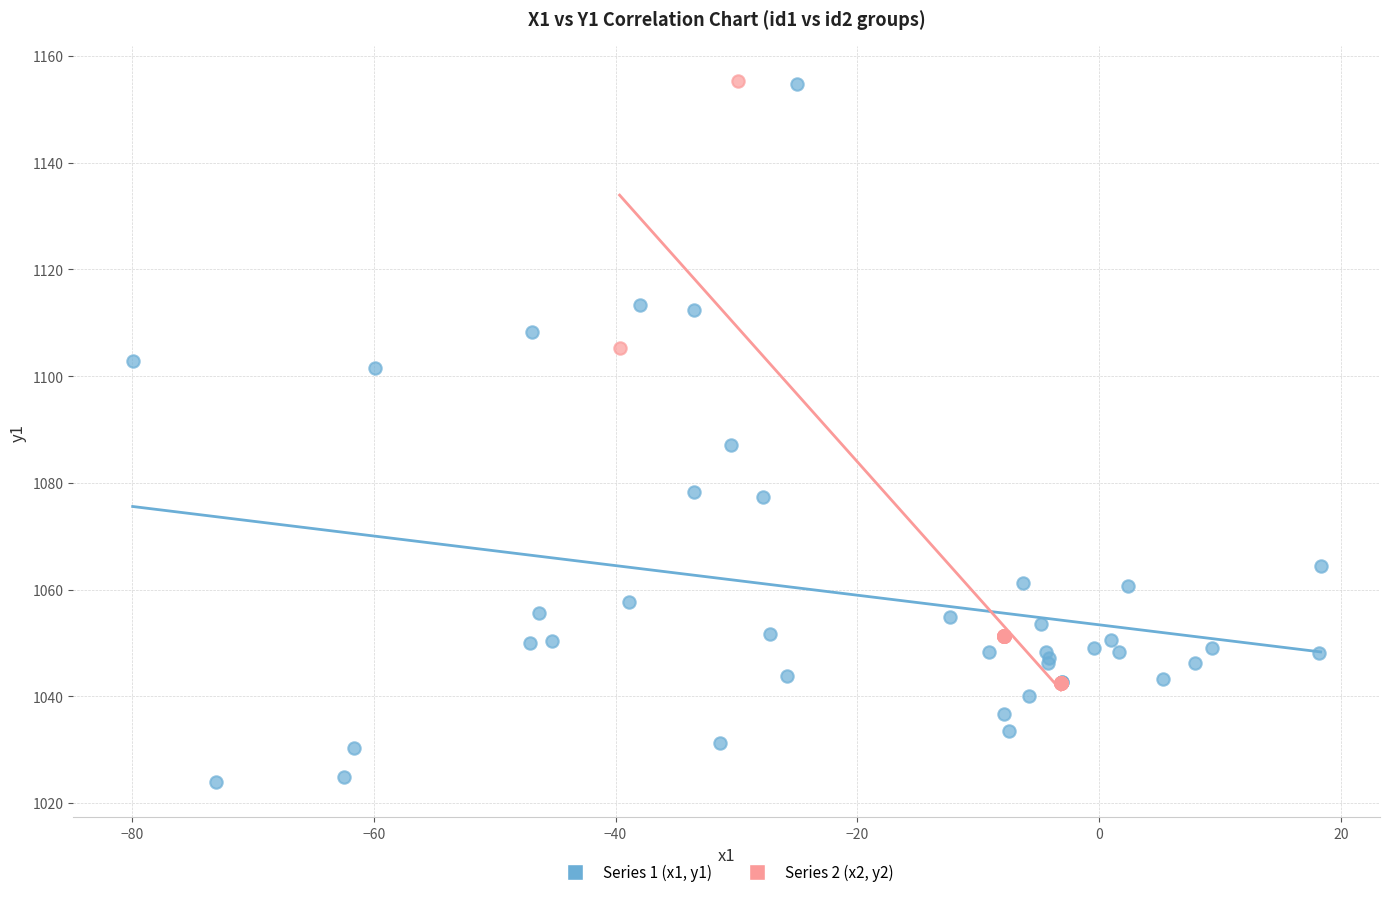

Which series contains the lowest Y value?

Series 1 (x1, y1)